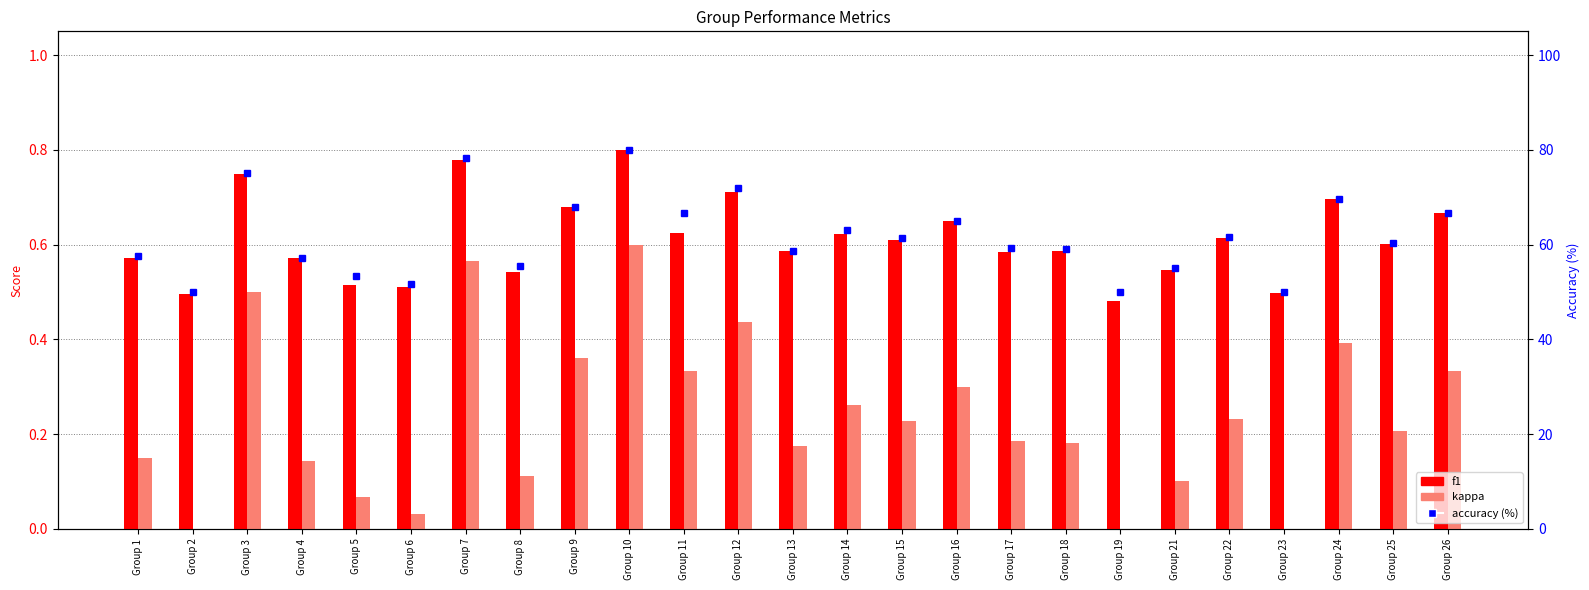

At which category does the chart reach its peak across all series?

Group 10